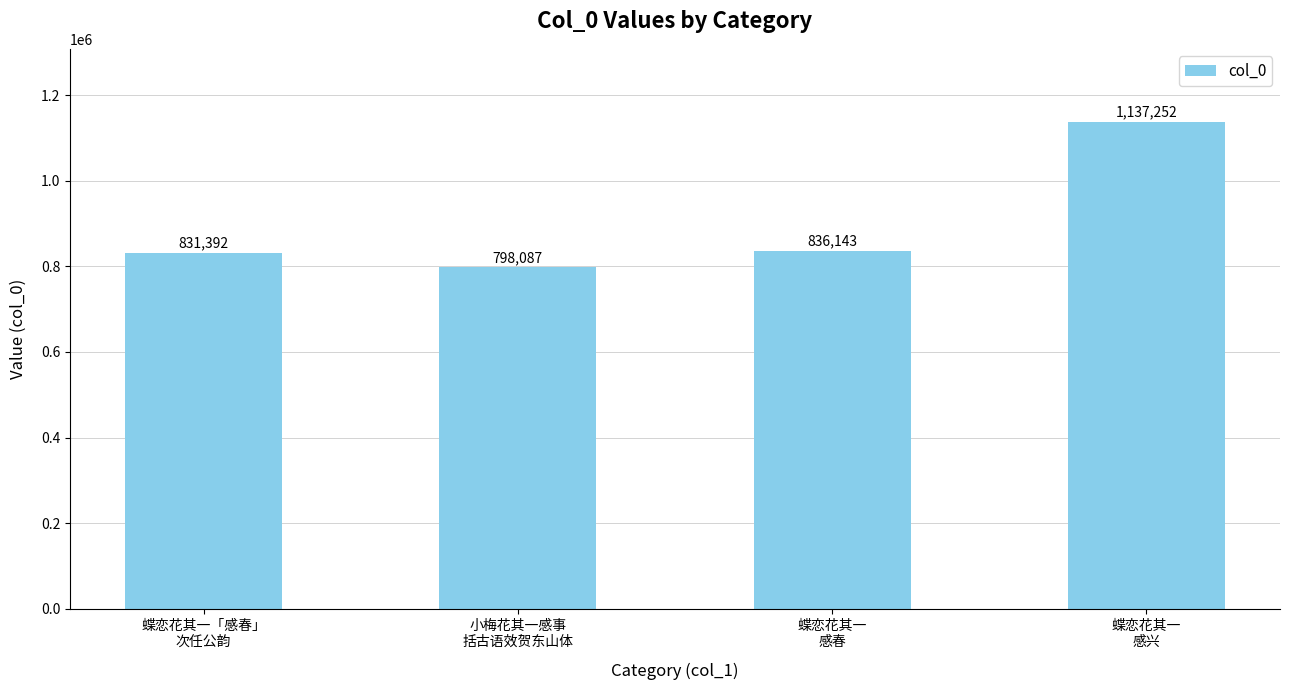

Which has a higher value, 蝶恋花其一「感春」
次任公韵 or 蝶恋花其一
感兴?

蝶恋花其一
感兴